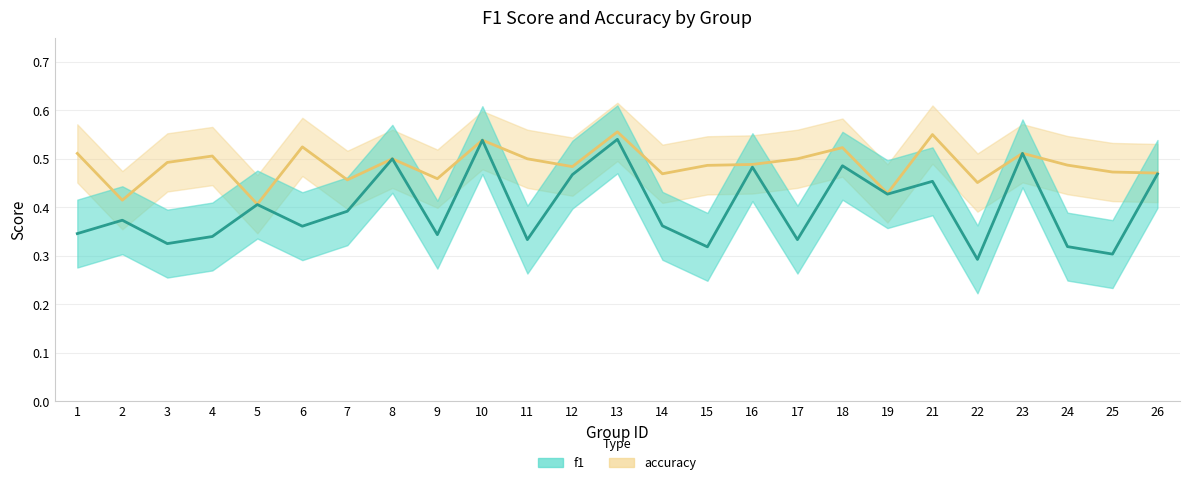

Which has a higher value, 11 or 18?

18